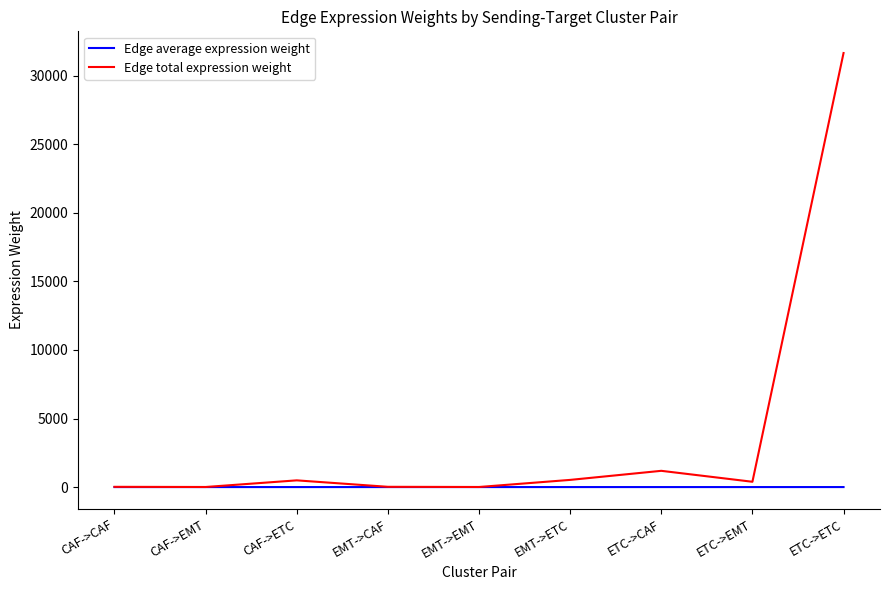

Is the value of Edge average expression weight at CAF->EMT greater than the value of Edge total expression weight at ETC->ETC?

No